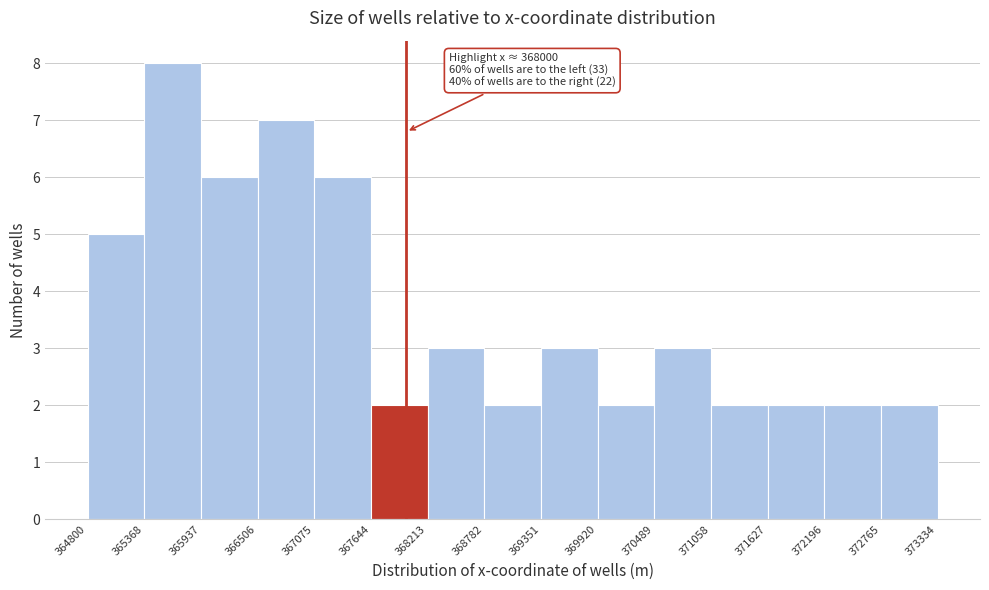

Which range on the x-axis has the tallest bar?

365368 to 365937